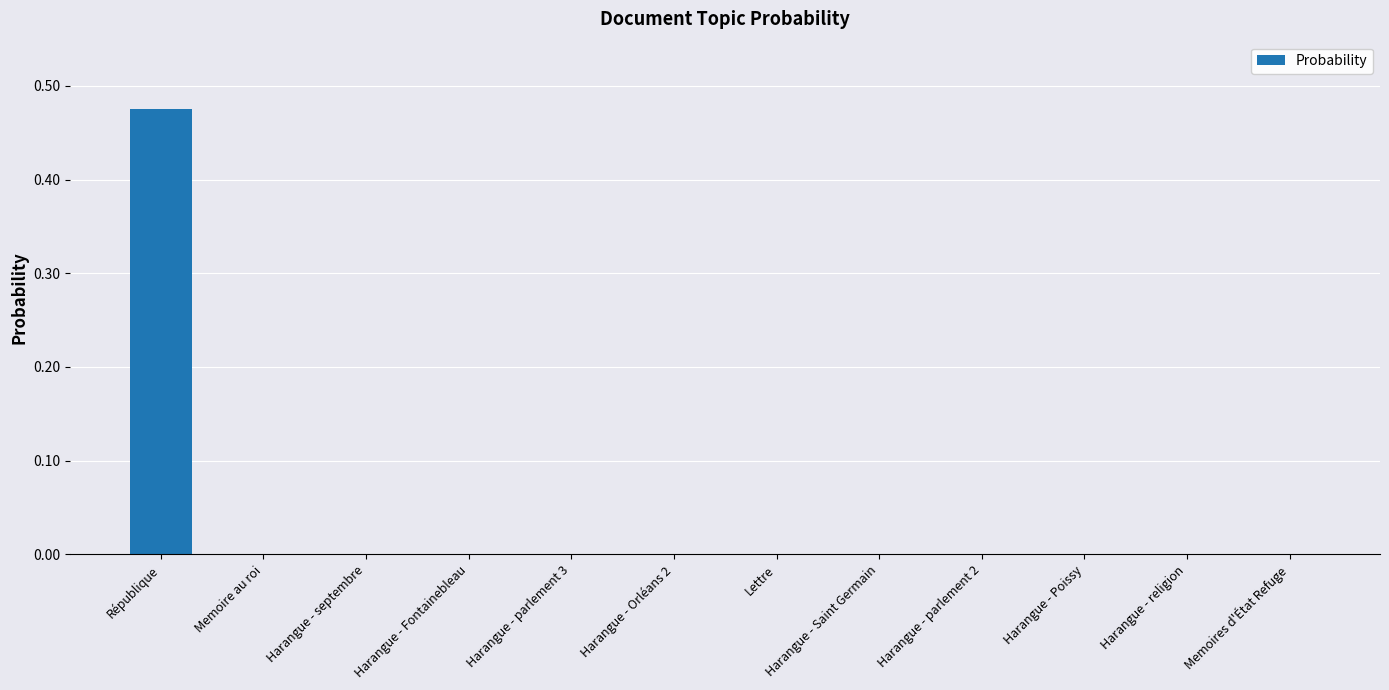

At which category does the chart reach its peak across all series?

République